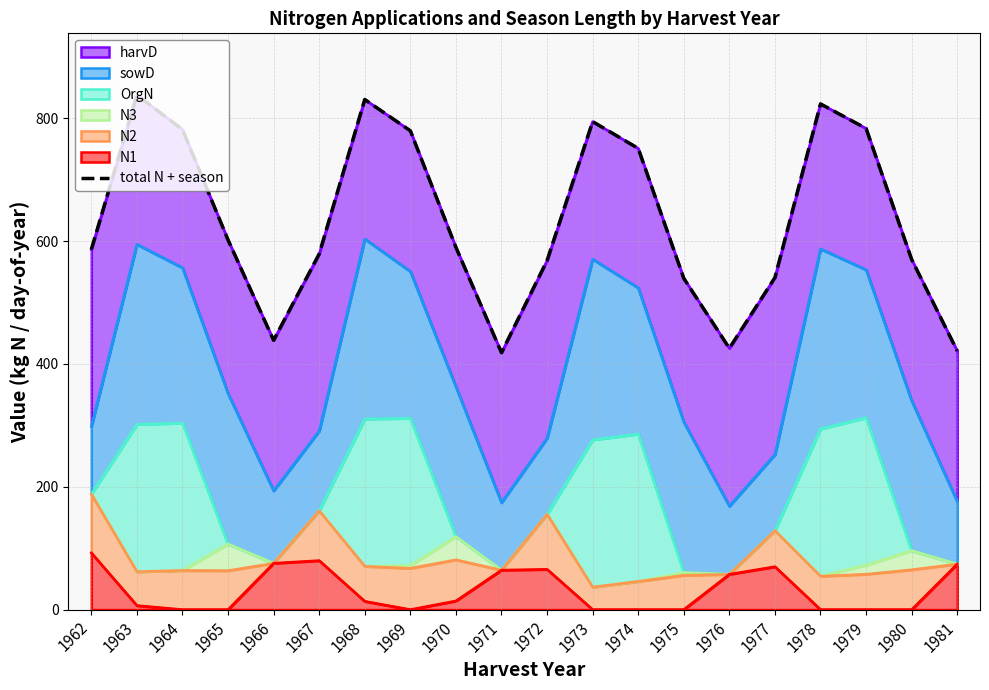

Reading left to right, transcribe all the data shown in this chart.

586.1	837.8	781.7	601.9	438.5	579.0	830.6	779.7	589.9	418.3	568.2	794.6	751.0	539.4	425.5	540.6	823.4	783.5	570.1	421.2